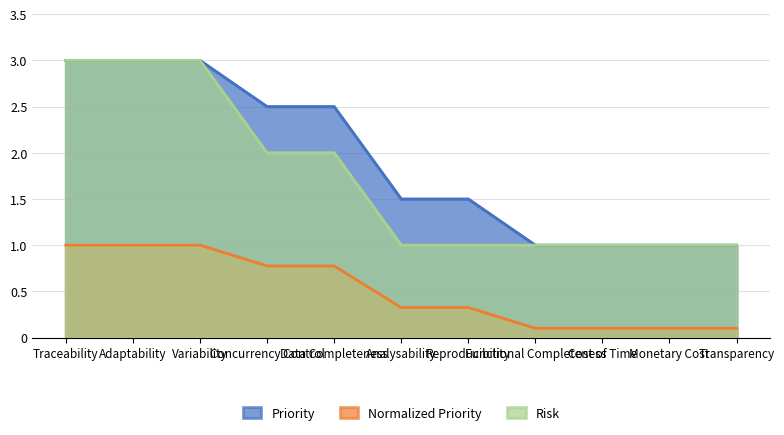

Reading left to right, what are all the values shown in this chart?

Priority: 3.0	3.0	3.0	2.5	2.5	1.5	1.5	1.0	1.0	1.0	1.0
Normalized Priority: 1.0	1.0	1.0	0.8	0.8	0.3	0.3	0.1	0.1	0.1	0.1
Risk: 3.0	3.0	3.0	2.0	2.0	1.0	1.0	1.0	1.0	1.0	1.0